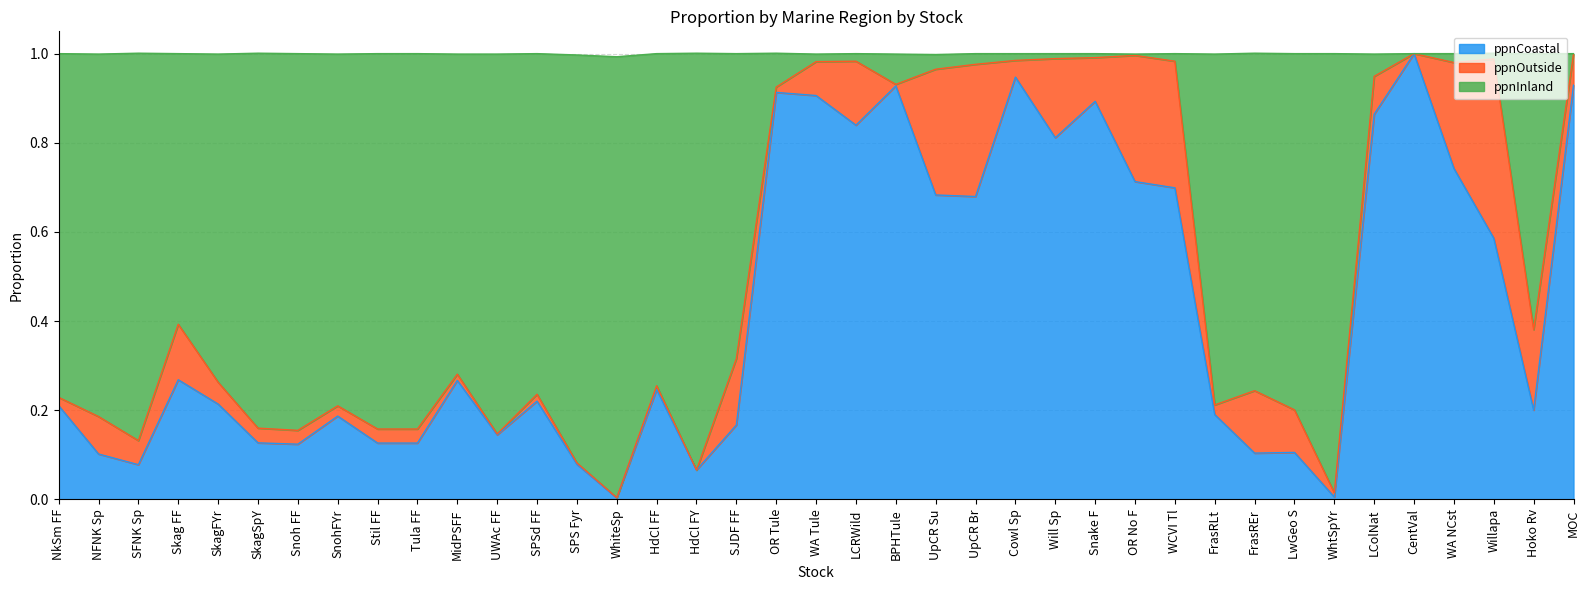

What are all the series names shown in the legend?

ppnCoastal, ppnOutside, ppnInland